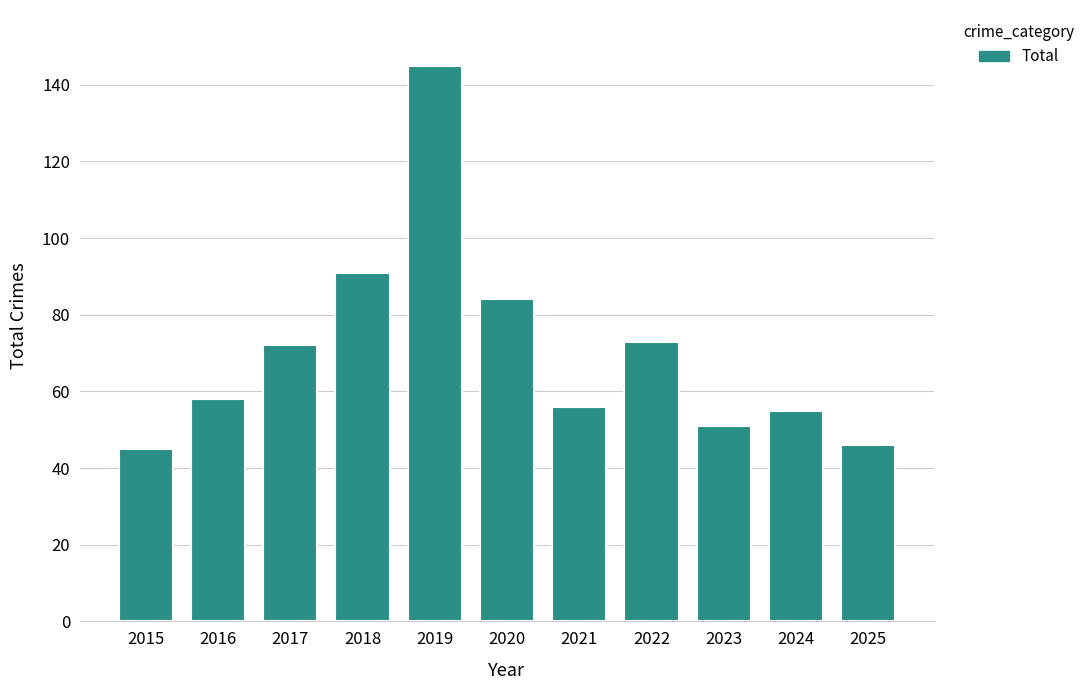

Between 2019 and 2022, which is larger?

2019